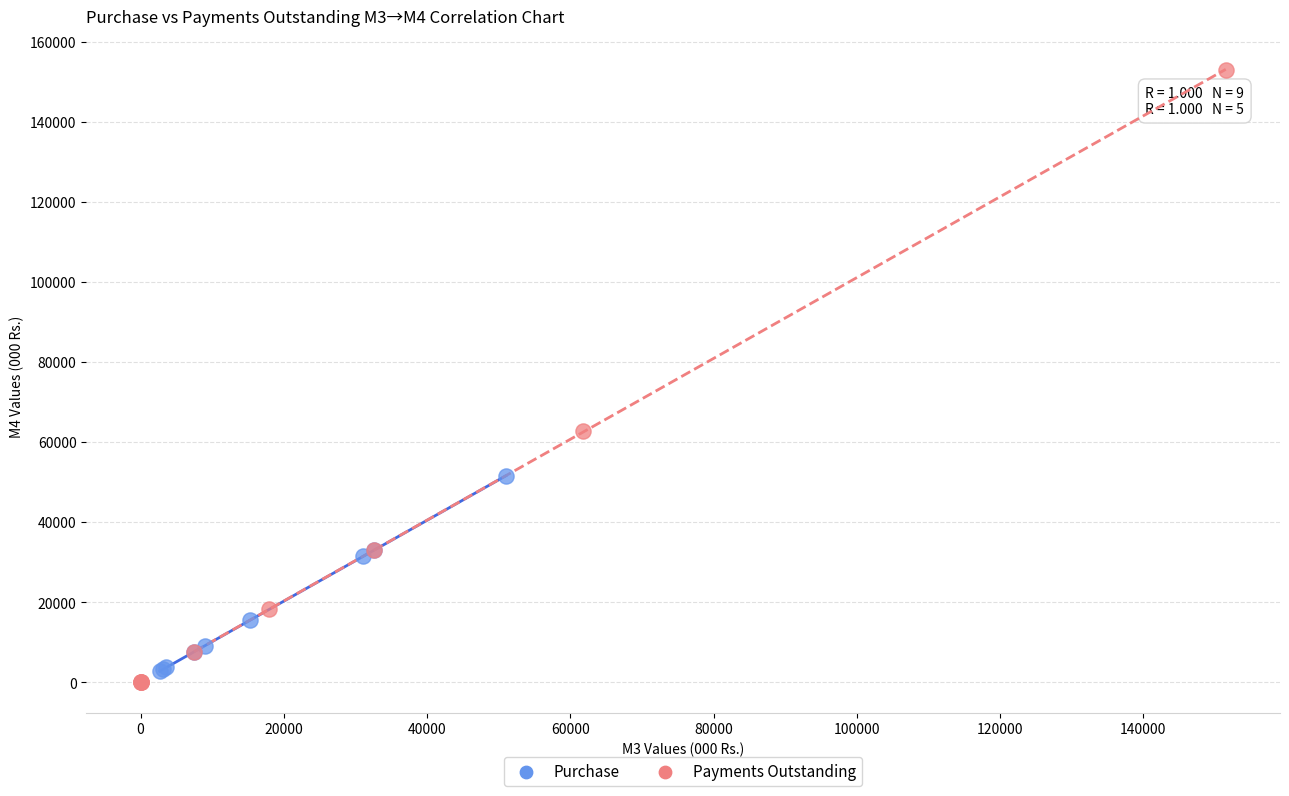

Which series has the largest Y range (max minus min)?

Payments Outstanding